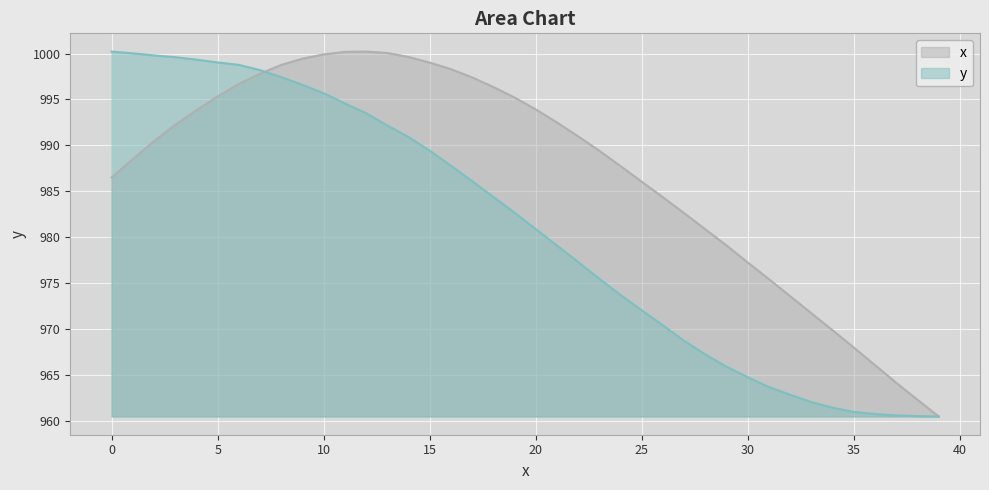

Rank the series by their average value, from highest to lowest.

x, y